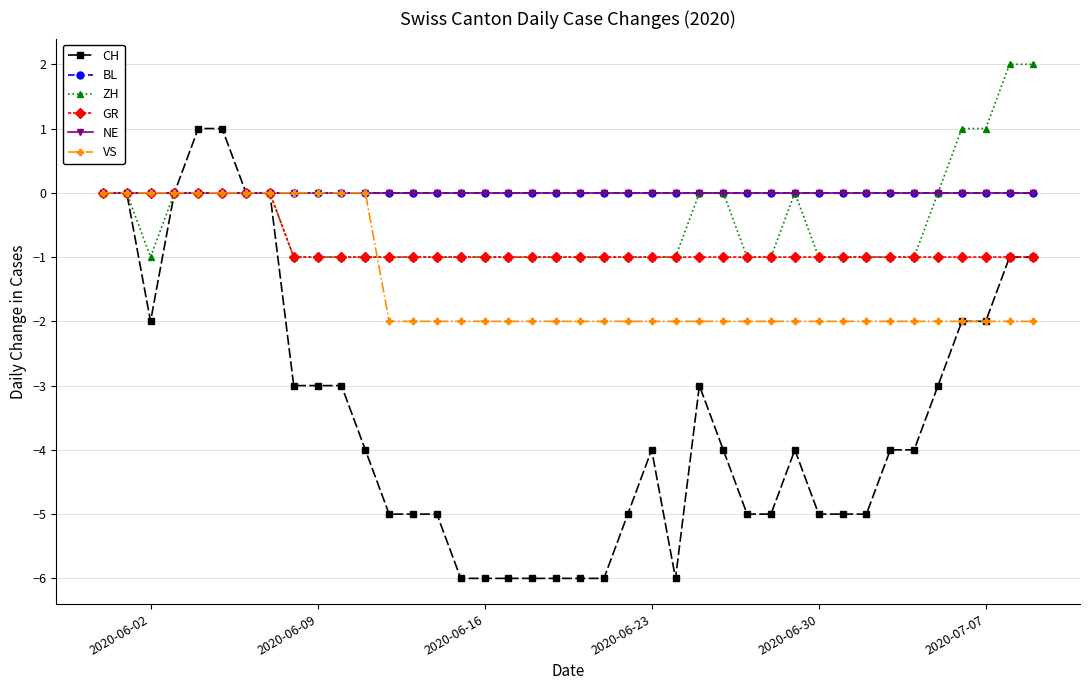

At how many categories does at least one series exceed -2?

40